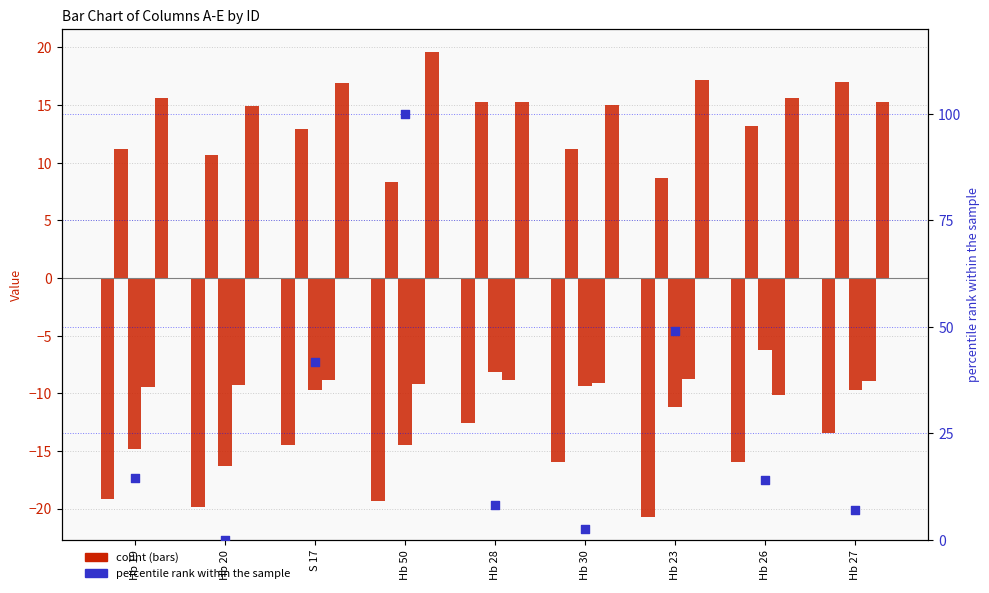

At which category is the sum across all series the highest?

Hb 50